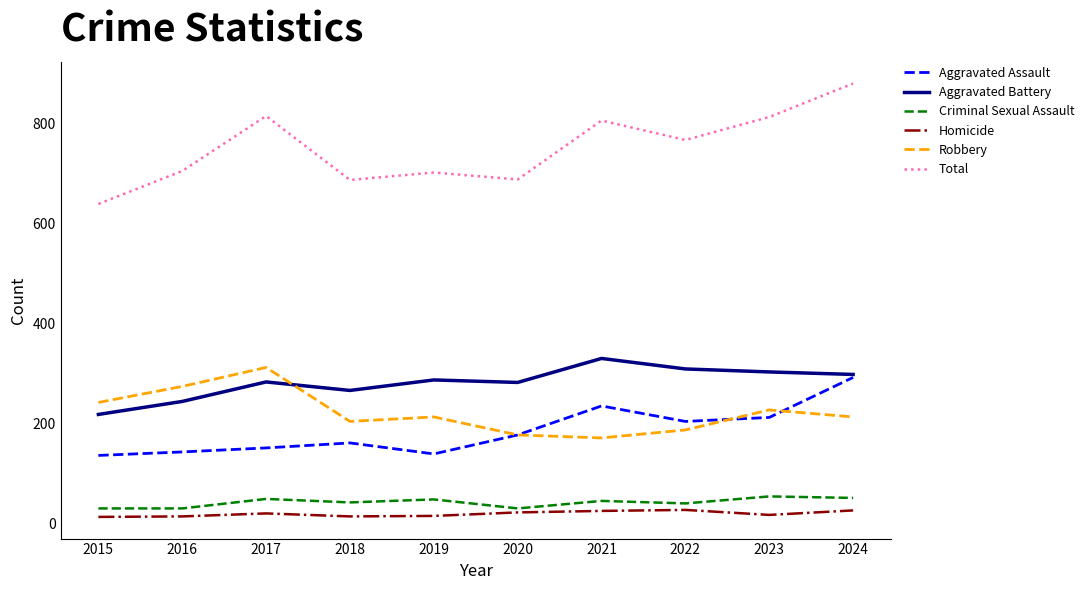

Is the value of Homicide at 2021 greater than the value of Robbery at 2021?

No